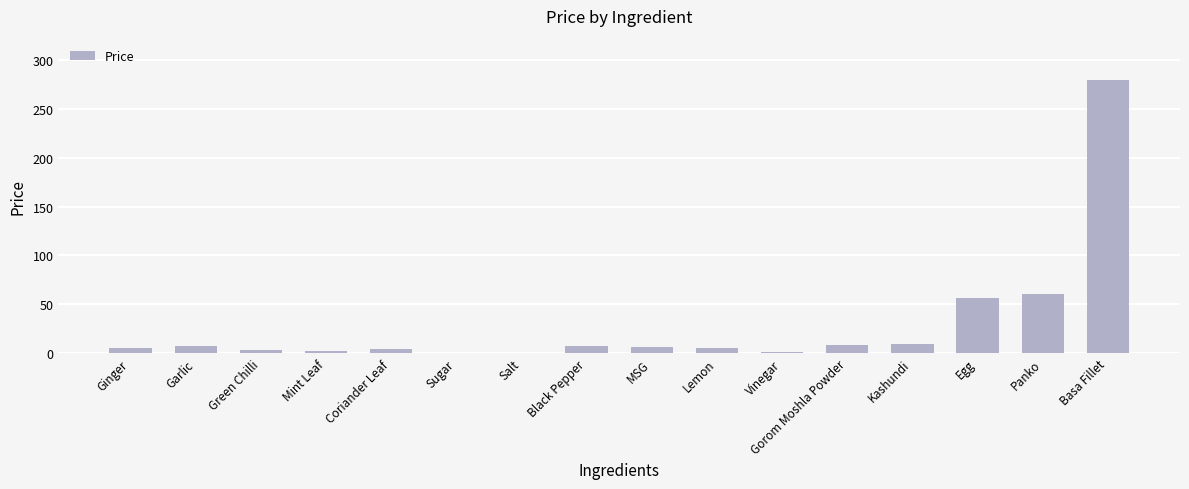

Between Vinegar and Kashundi, which is larger?

Kashundi